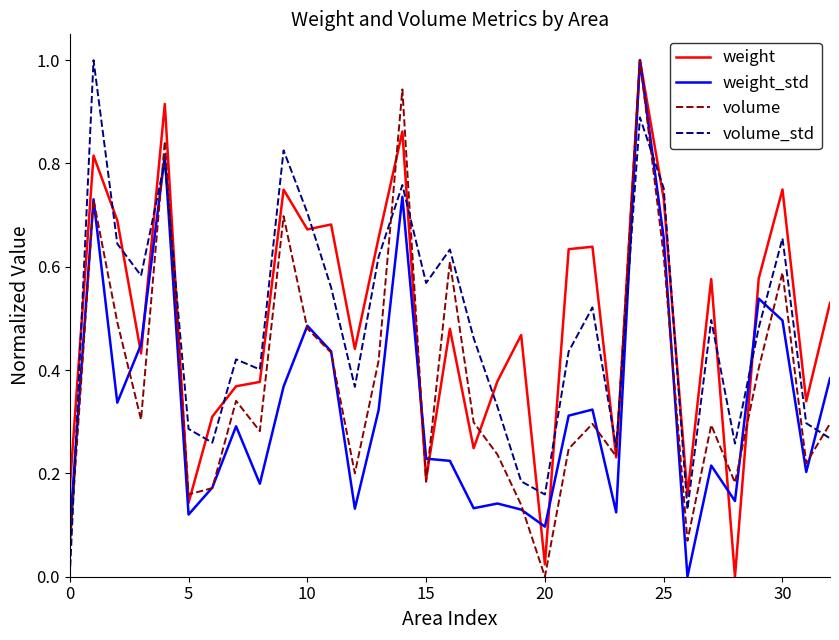

True or false: volume_std and volume cross at least once.

True